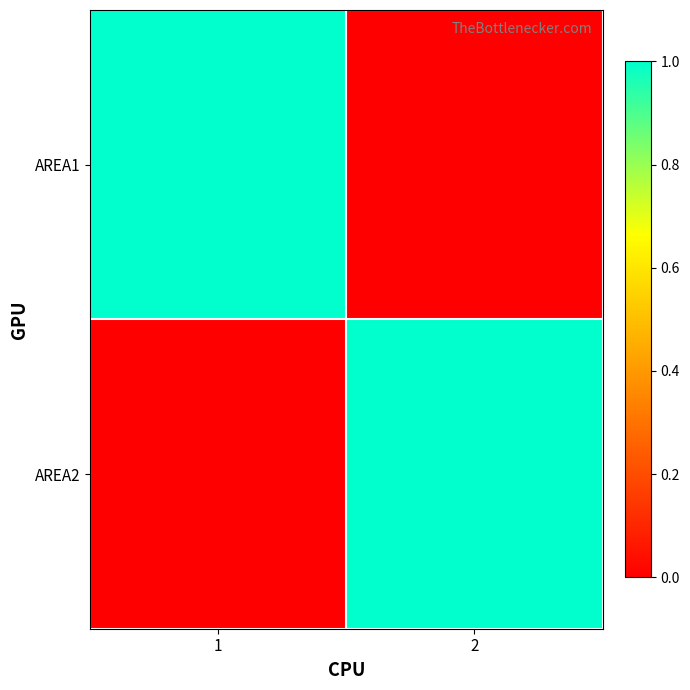

At 2, list the series in order from smallest to largest.

AREA1, AREA2